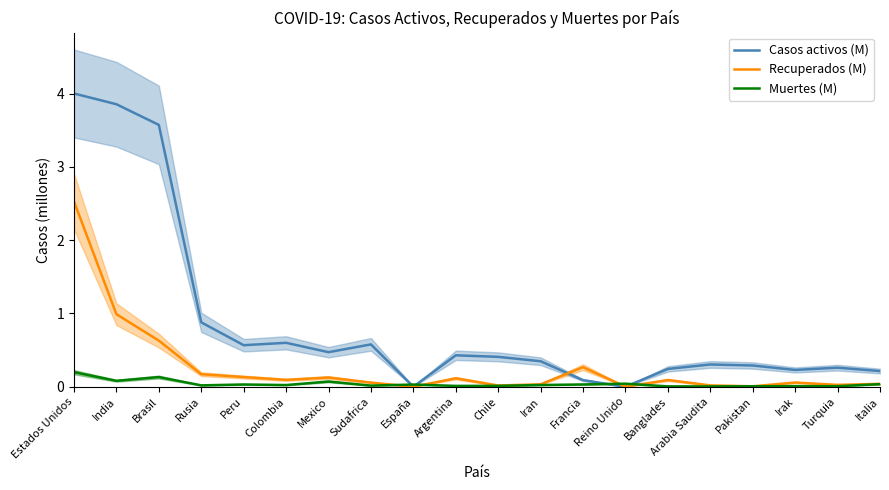

Which has a higher value, Brasil or España?

Brasil